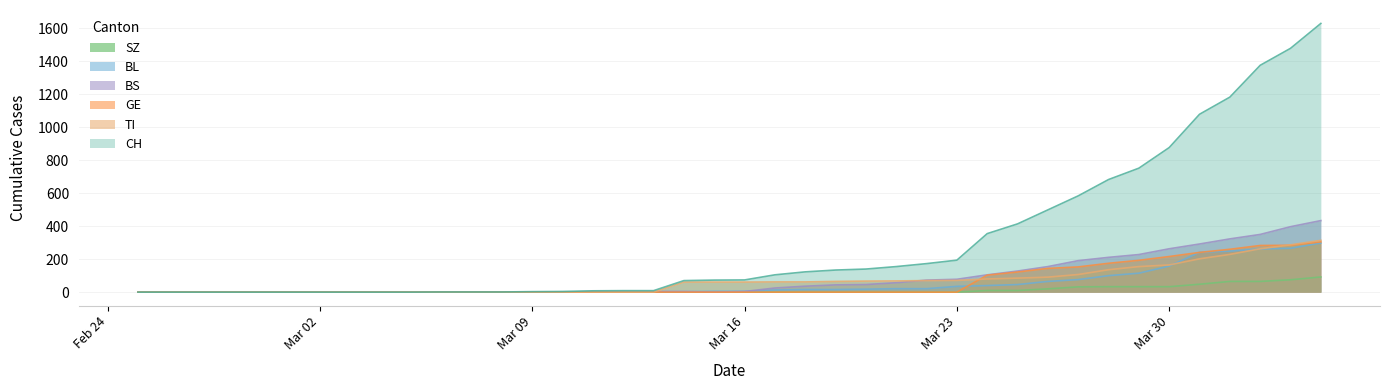

How many distinct data groups are displayed?

6